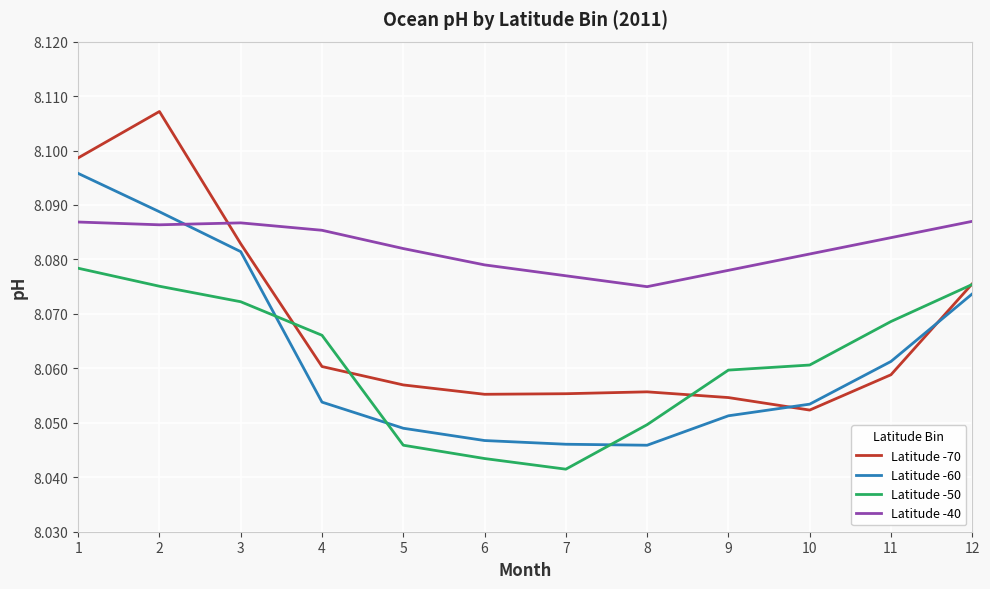

Which series has the largest total across all categories?

Latitude -40